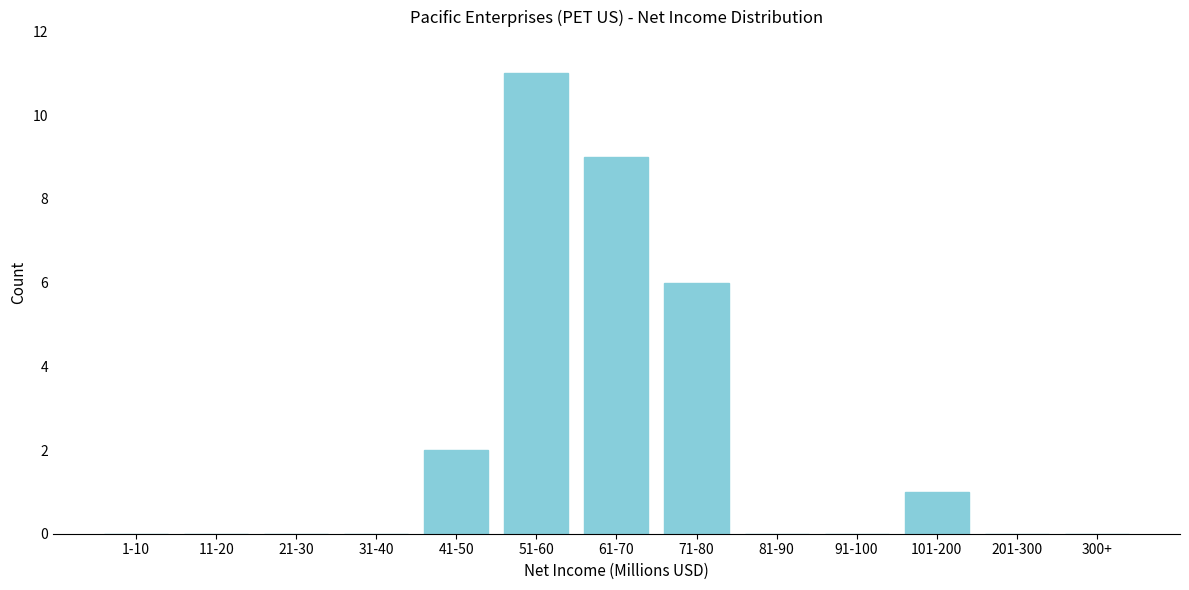

Reading right to left, transcribe all the data shown in this chart.

300+=0	201-300=0	101-200=1	91-100=0	81-90=0	71-80=6	61-70=9	51-60=11	41-50=2	31-40=0	21-30=0	11-20=0	1-10=0